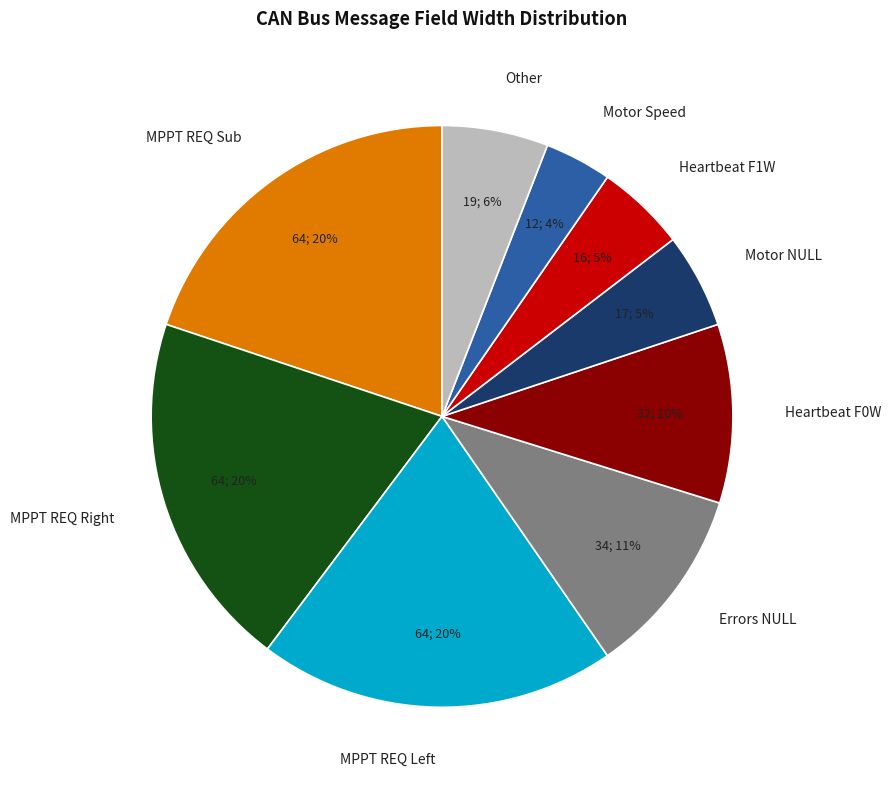

To the nearest percent, what is the difference between the largest and smallest slice percentages?

16%